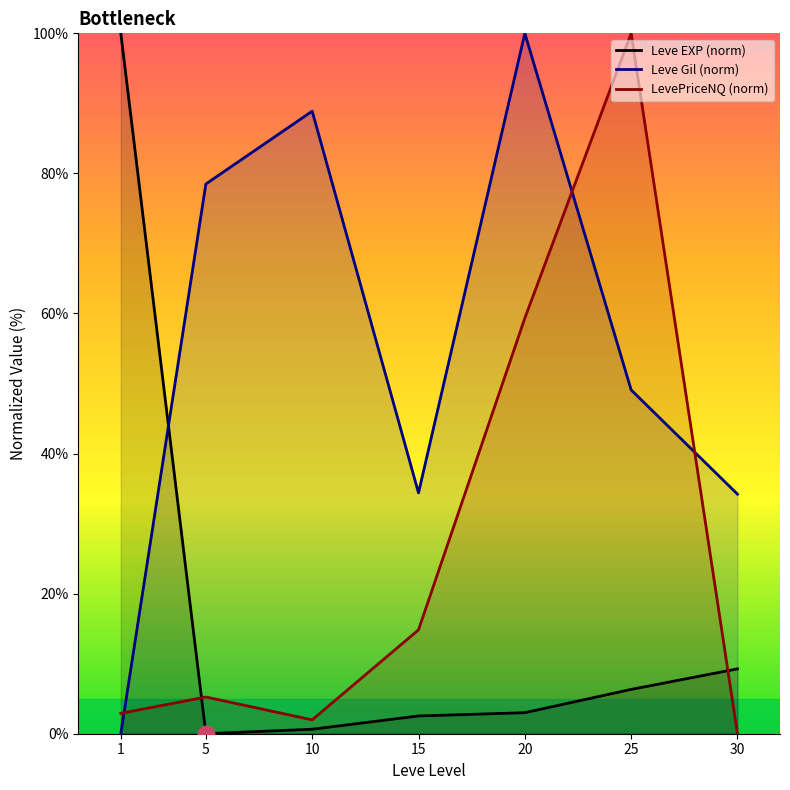

Which series ends up on top after the final intersection of Leve Gil (norm) and Leve EXP (norm)?

Leve Gil (norm)